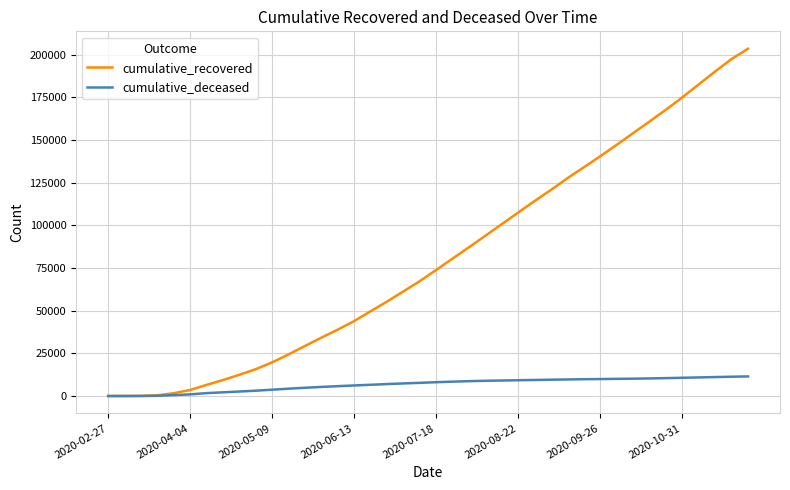

List the series in order of their overall mean, highest first.

cumulative_recovered, cumulative_deceased